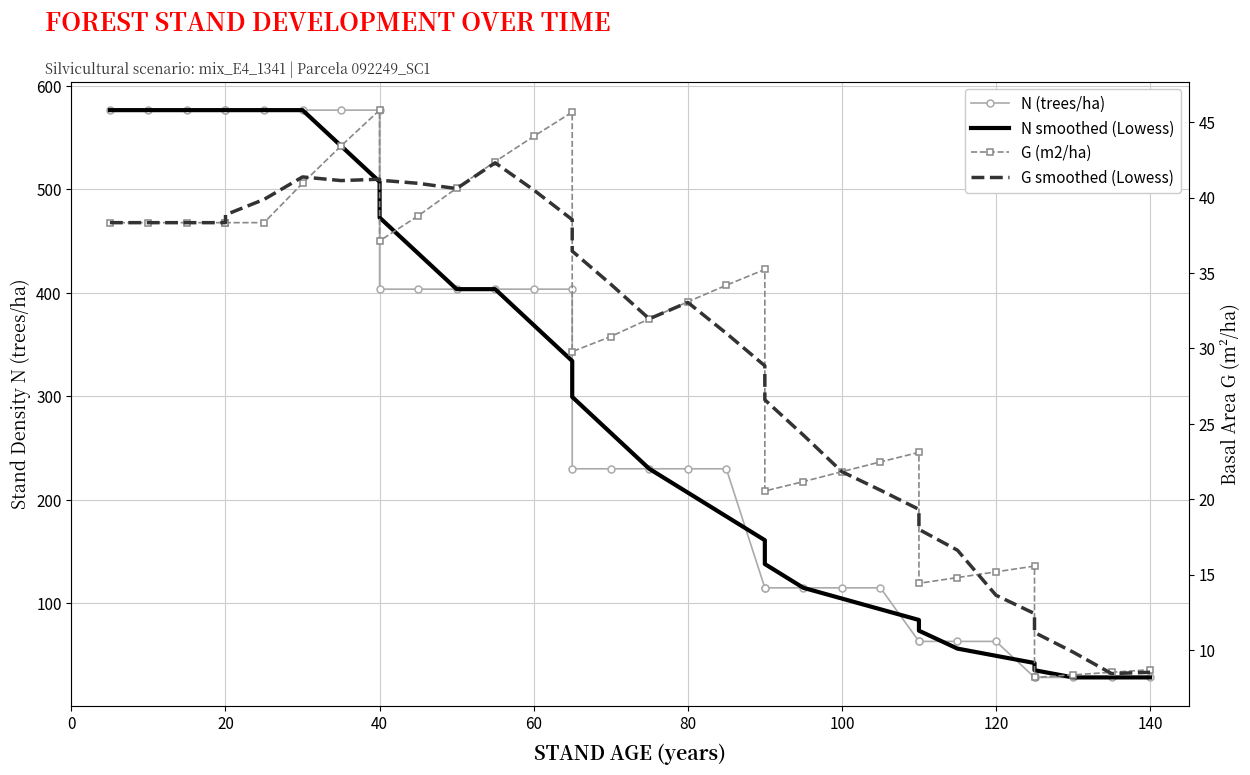

Reading left to right, extract all data points from this chart.

N (trees/ha): 576.5	576.5	576.5	576.5	576.5	576.5	576.5	576.5	576.5	403.6	403.6	403.6	403.6	403.6	403.6	230.0	230.0	230.0	230.0	230.0	115.0	115.0	115.0	115.0	115.0	63.3	63.3	63.3	63.3	28.5	28.5	28.5	28.5	28.5
N smoothed (Lowess): 576.5	576.5	576.5	576.5	576.5	576.5	576.5	541.9	507.3	472.7	438.1	403.6	403.6	368.8	334.1	299.4	264.7	230.0	207.0	184.0	161.0	138.0	115.0	104.7	94.3	84.0	73.6	56.3	49.3	42.4	35.4	28.5	28.5	28.5
G (m2/ha): 38.3	38.3	38.3	38.3	38.3	38.3	41.0	43.4	45.8	37.1	38.8	40.6	42.4	44.1	45.7	29.8	30.8	32.0	33.1	34.2	35.2	20.6	21.2	21.8	22.5	23.1	14.4	14.8	15.2	15.6	8.2	8.4	8.5	8.7
G smoothed (Lowess): 38.3	38.3	38.3	38.3	38.9	39.9	41.4	41.1	41.2	41.2	40.9	40.6	42.3	40.5	38.5	36.5	34.3	32.0	33.1	31.0	28.8	26.6	24.3	21.8	20.6	19.3	18.0	16.6	13.6	12.4	11.2	9.9	8.4	8.5